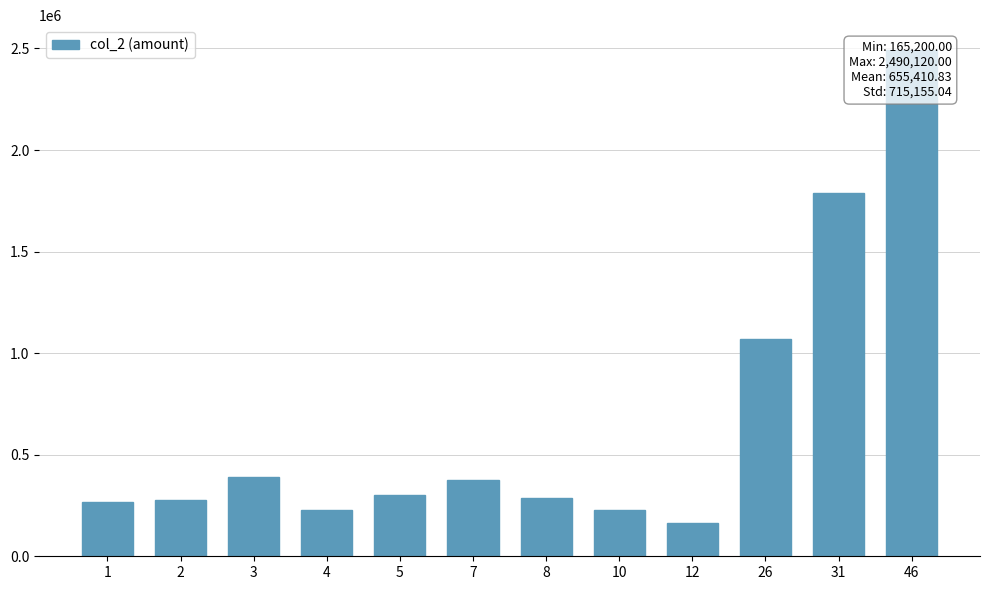

The value at 12 is 55382. True or false?

False